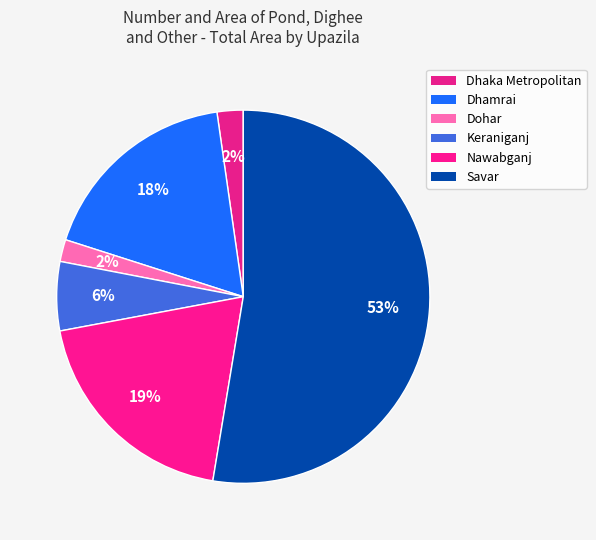

How many segments does this pie chart have?

6